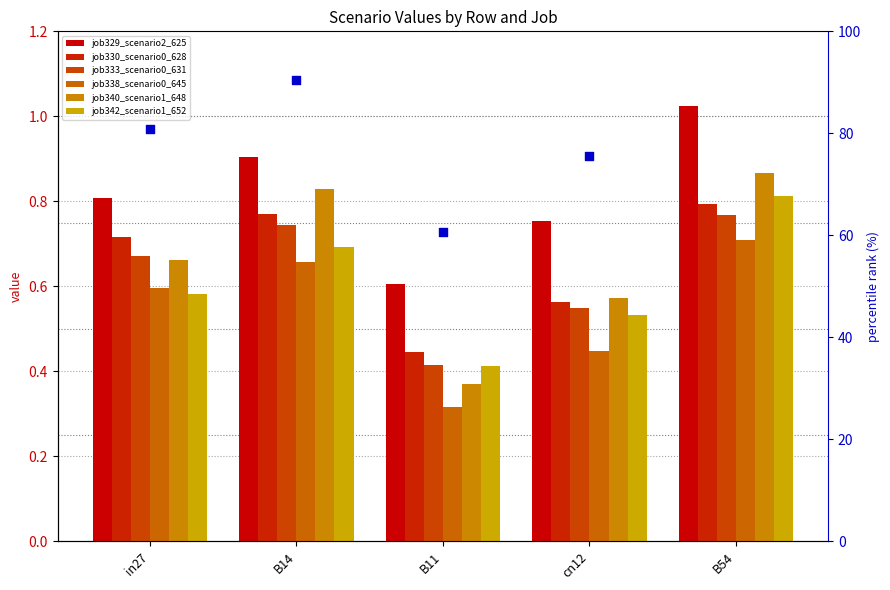

Which series reaches the minimum Y coordinate?

job338_scenario0_645